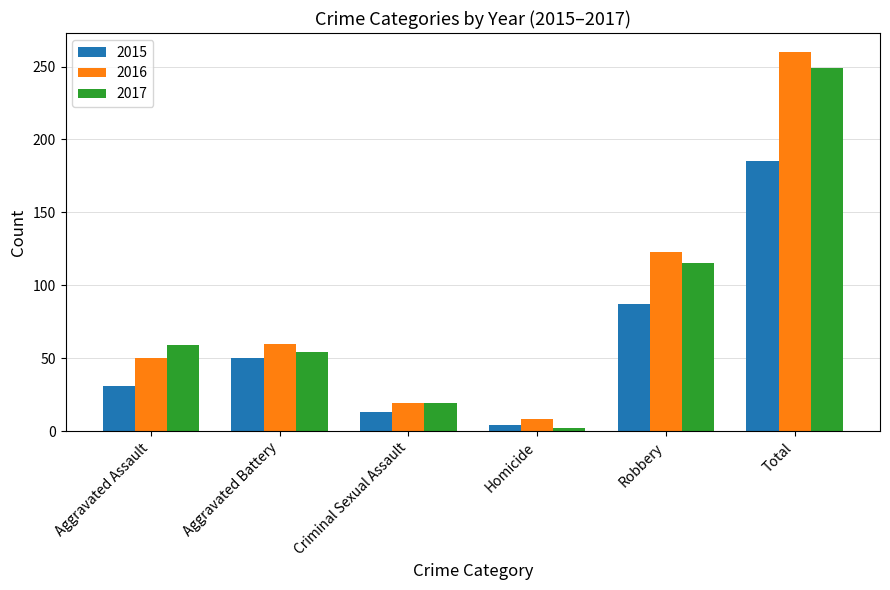

Is it true that 2015 equals 185 at Total?

True